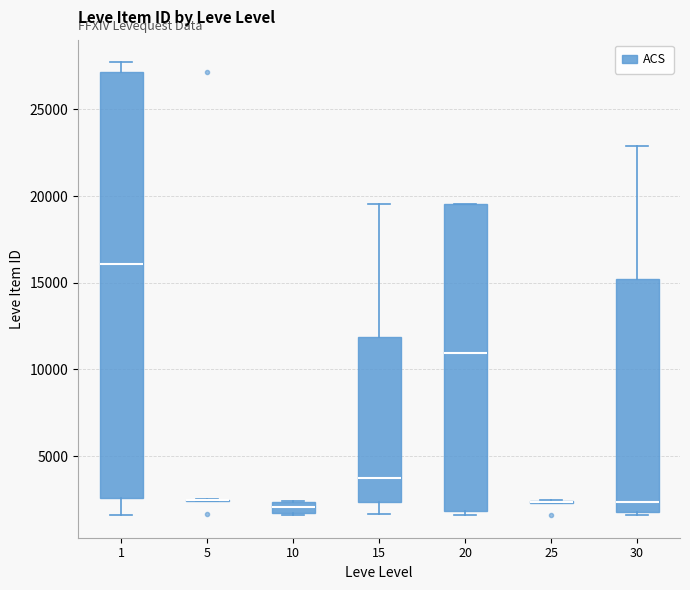

Where does the median line of the box at x = 10 sit on the y-axis? The values are not printed on the chart, so give them approximately, as read against the axis.

2000